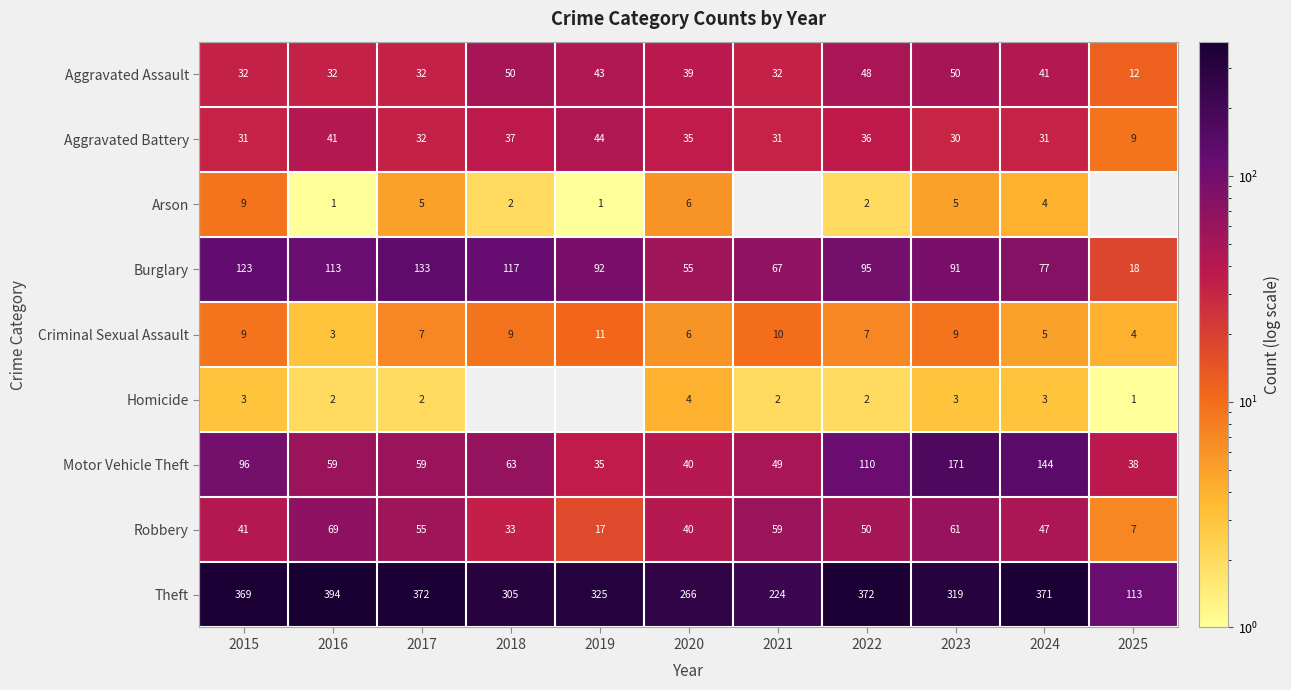

What is the maximum value for Aggravated Battery?

44